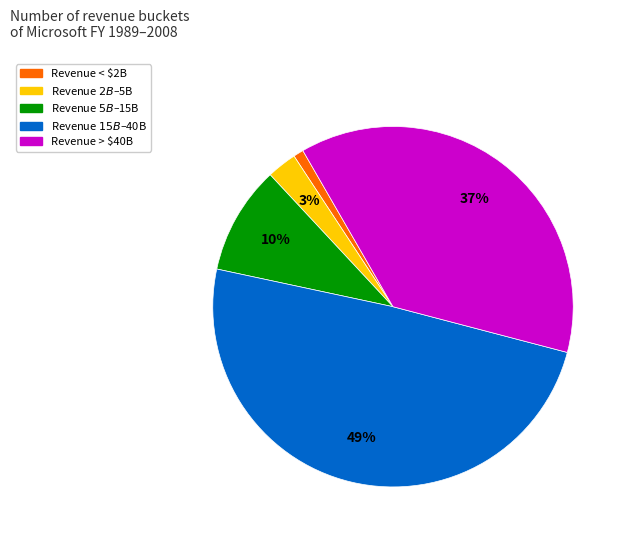

Which category has the biggest portion of the pie?

Revenue $15B–$40B